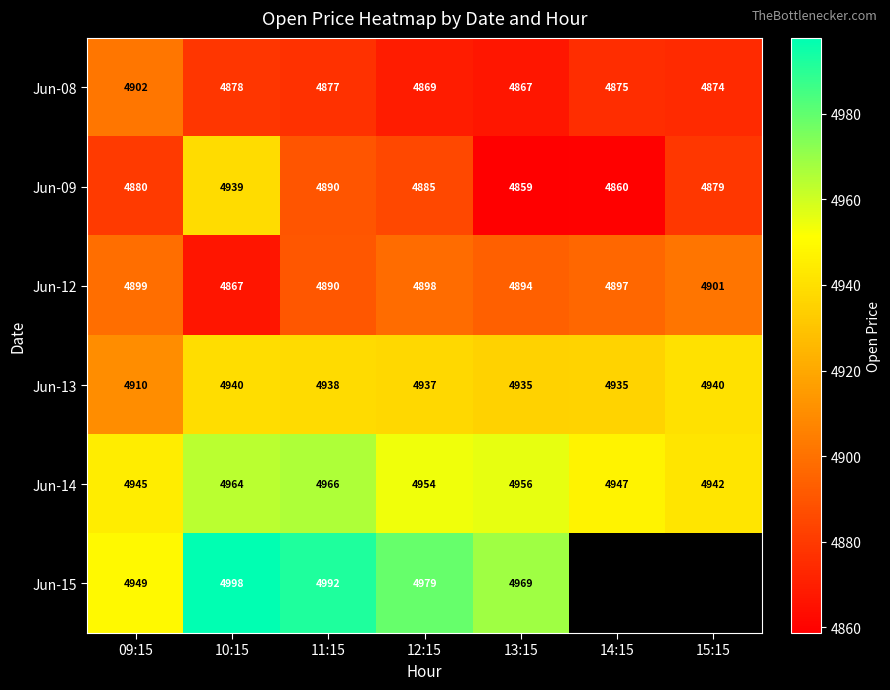

Is the value of Jun-15 at 12:15 greater than the value of Jun-12 at 12:15?

Yes